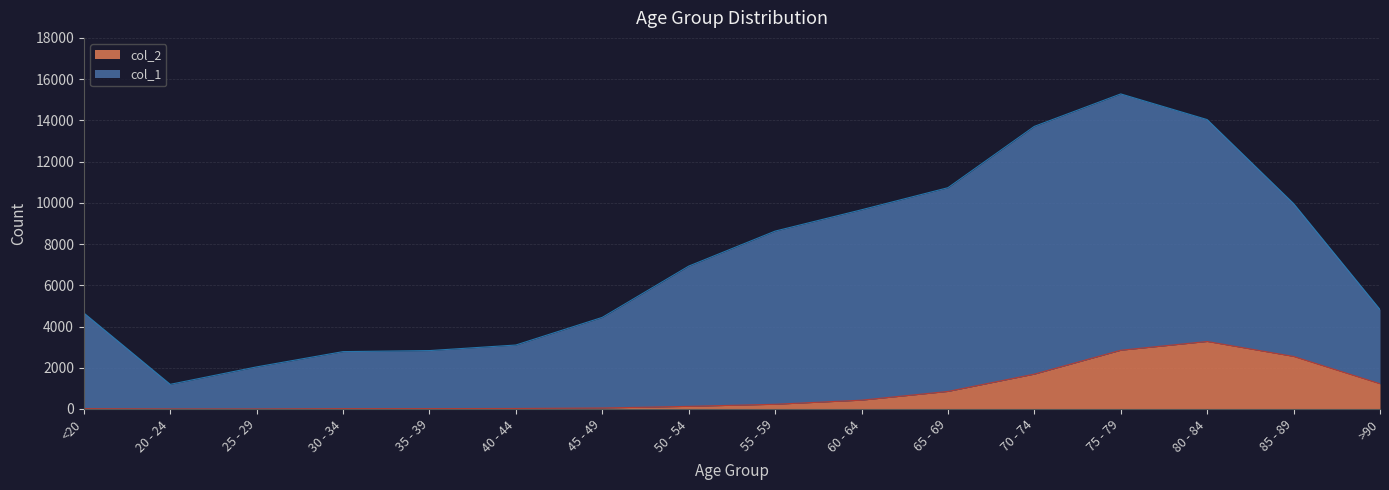

What is the difference between the col_1 values at 80 - 84 and >90?

9209